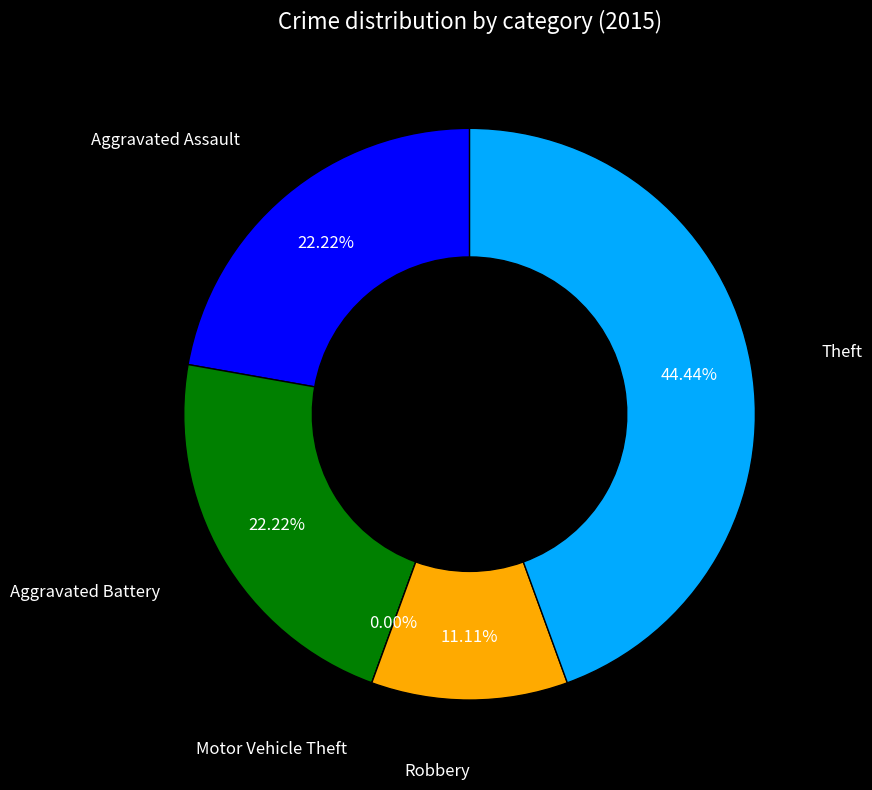

True or false: Aggravated Assault accounts for 22% of the total.

True